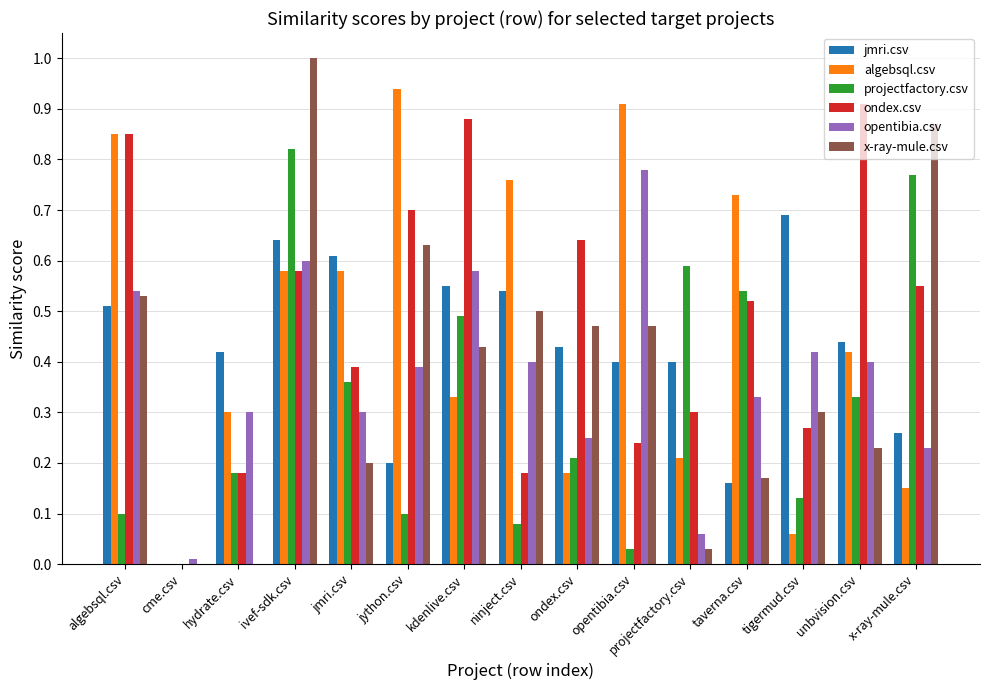

Which category has the highest value in the x-ray-mule.csv series?

ivef-sdk.csv